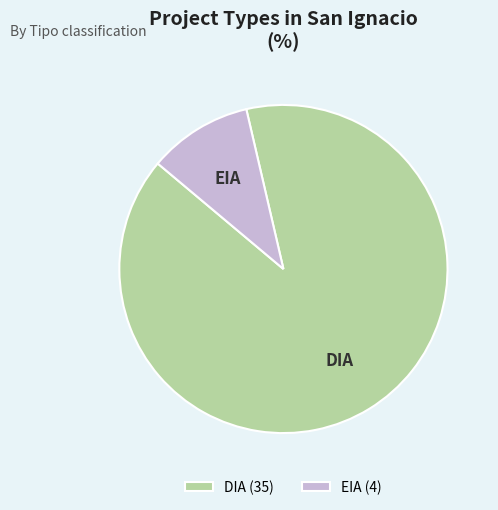

Which category has the smallest portion of the pie?

EIA